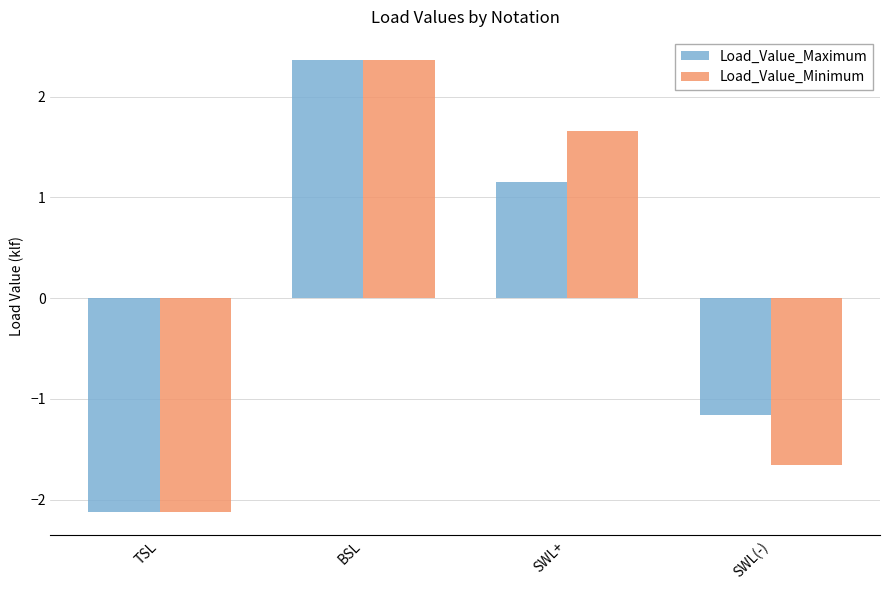

What position from the left is BSL?

2